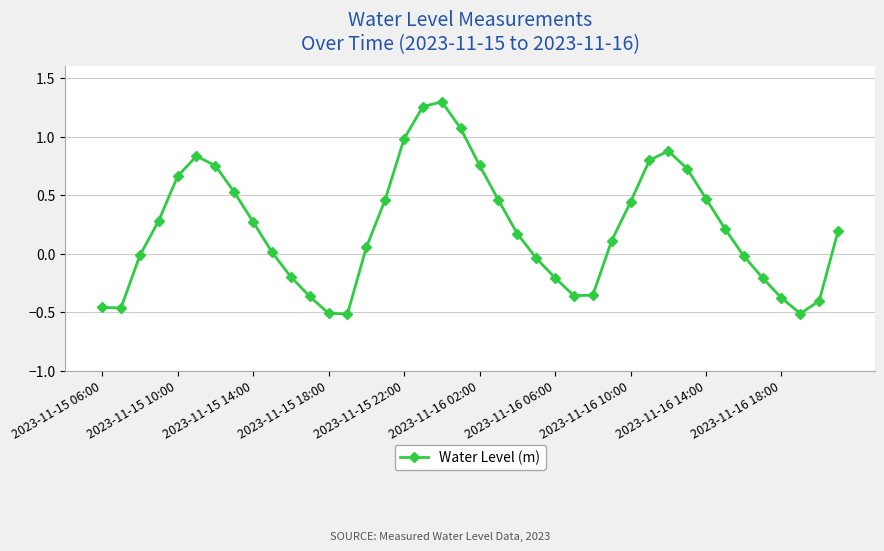

True or false: there are more than 0 points higher than both neighbors.

True